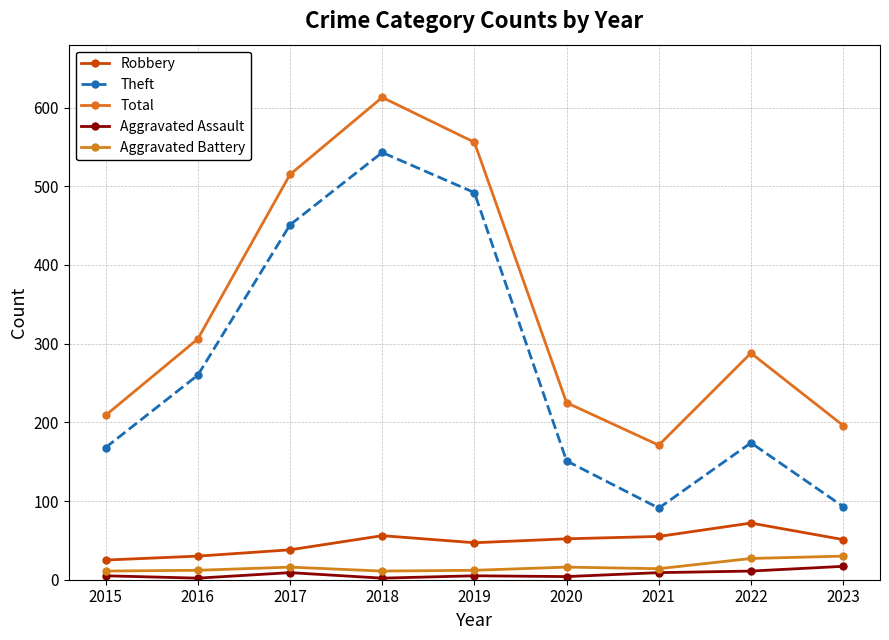

Is the value of Theft at 2016 greater than the value of Aggravated Battery at 2020?

Yes